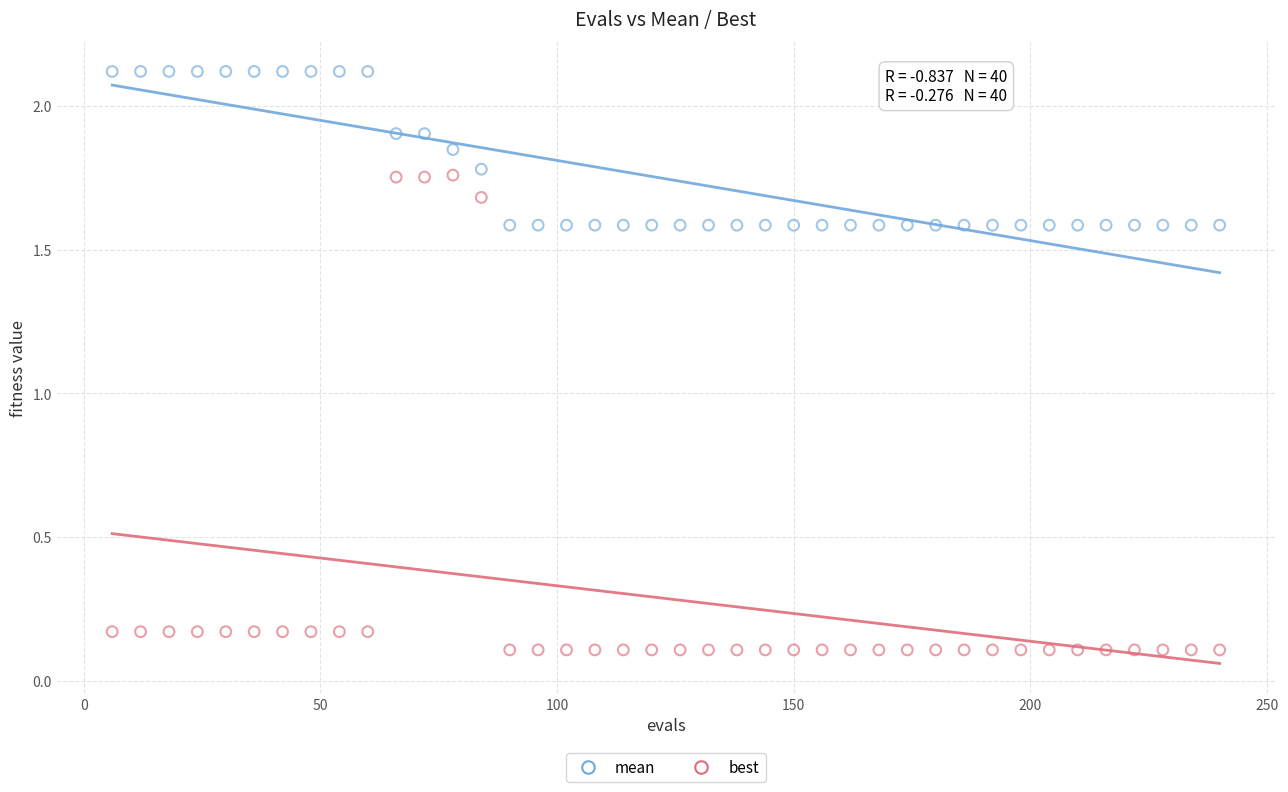

Which series has the widest spread of Y values?

best